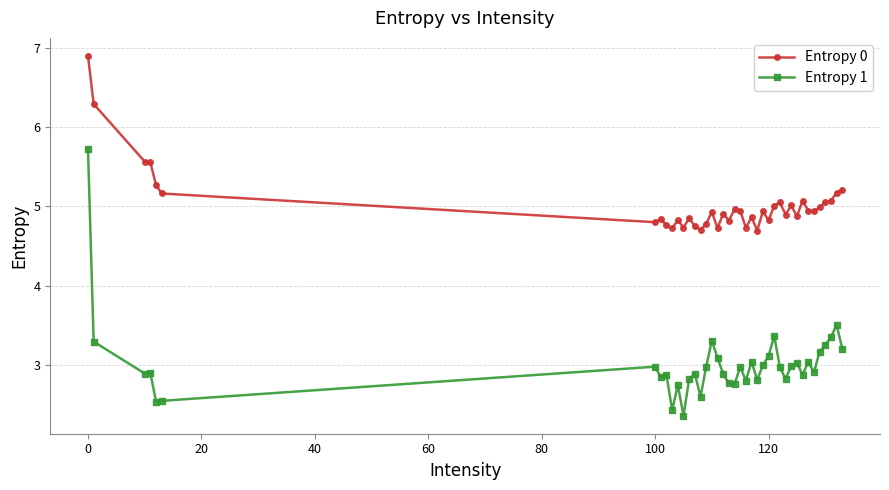

How many lines are shown in the chart?

2